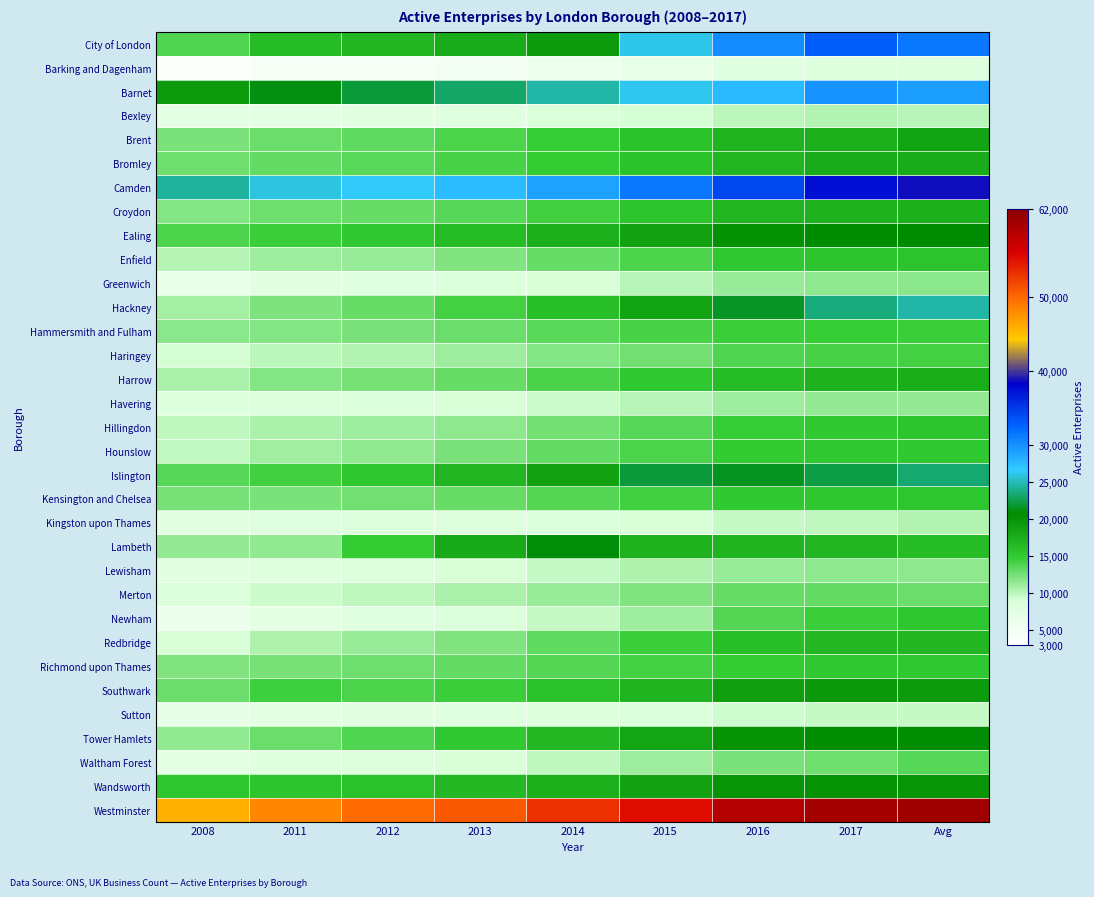

How many categories are shown in the chart?

9